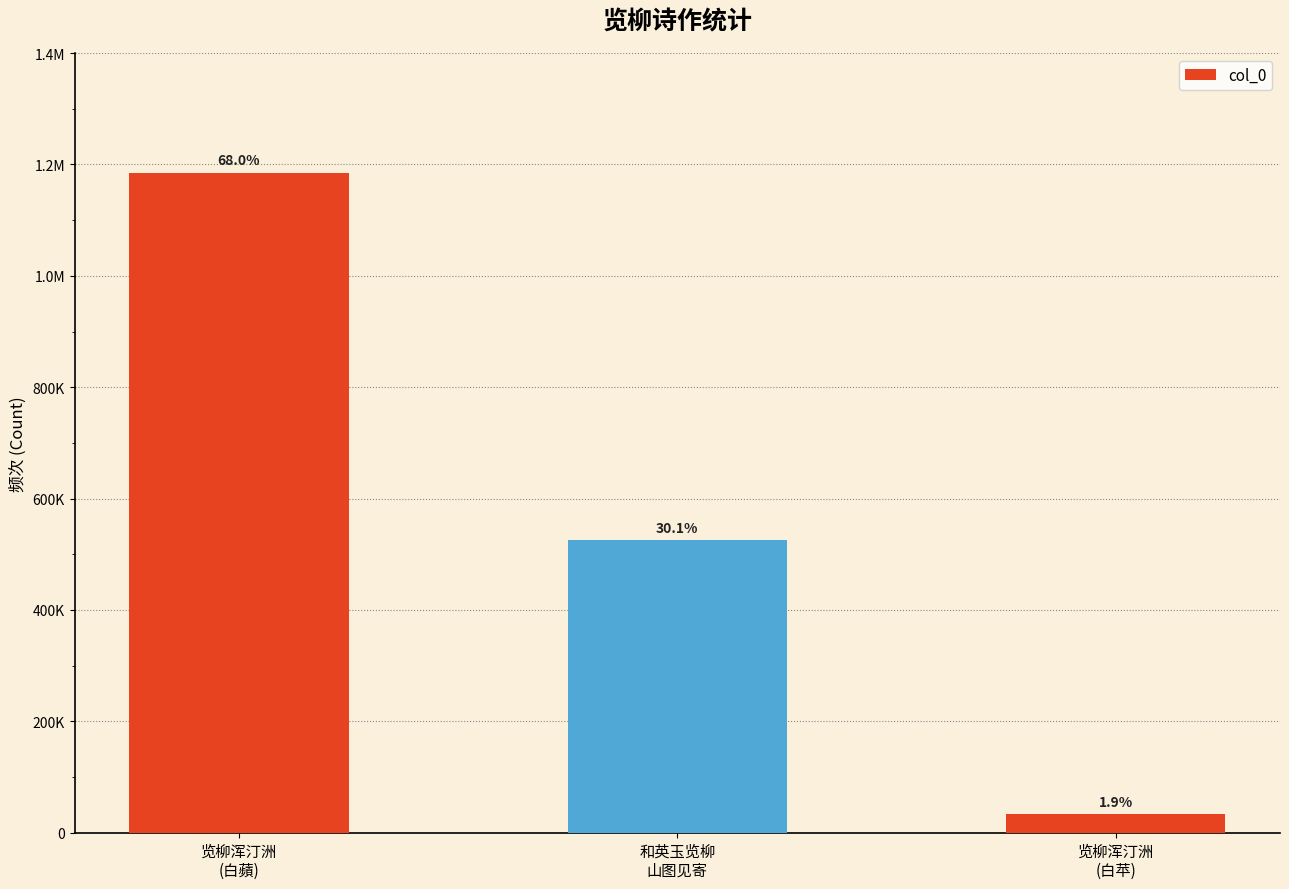

Reading left to right, extract all data points from this chart.

览柳浑汀洲
(白蘋)=1184728	和英玉览柳
山图见寄=524788	览柳浑汀洲
(白苹)=33035